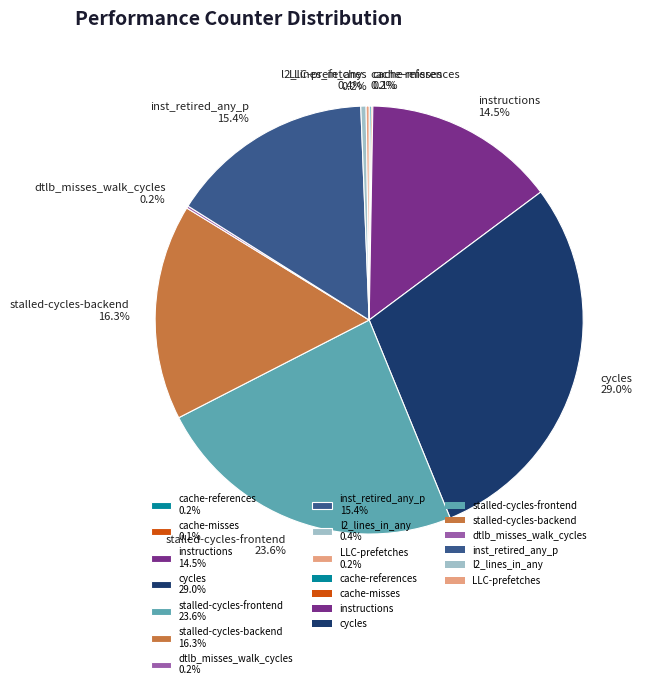

Is it true that cycles is 42% of the pie?

False